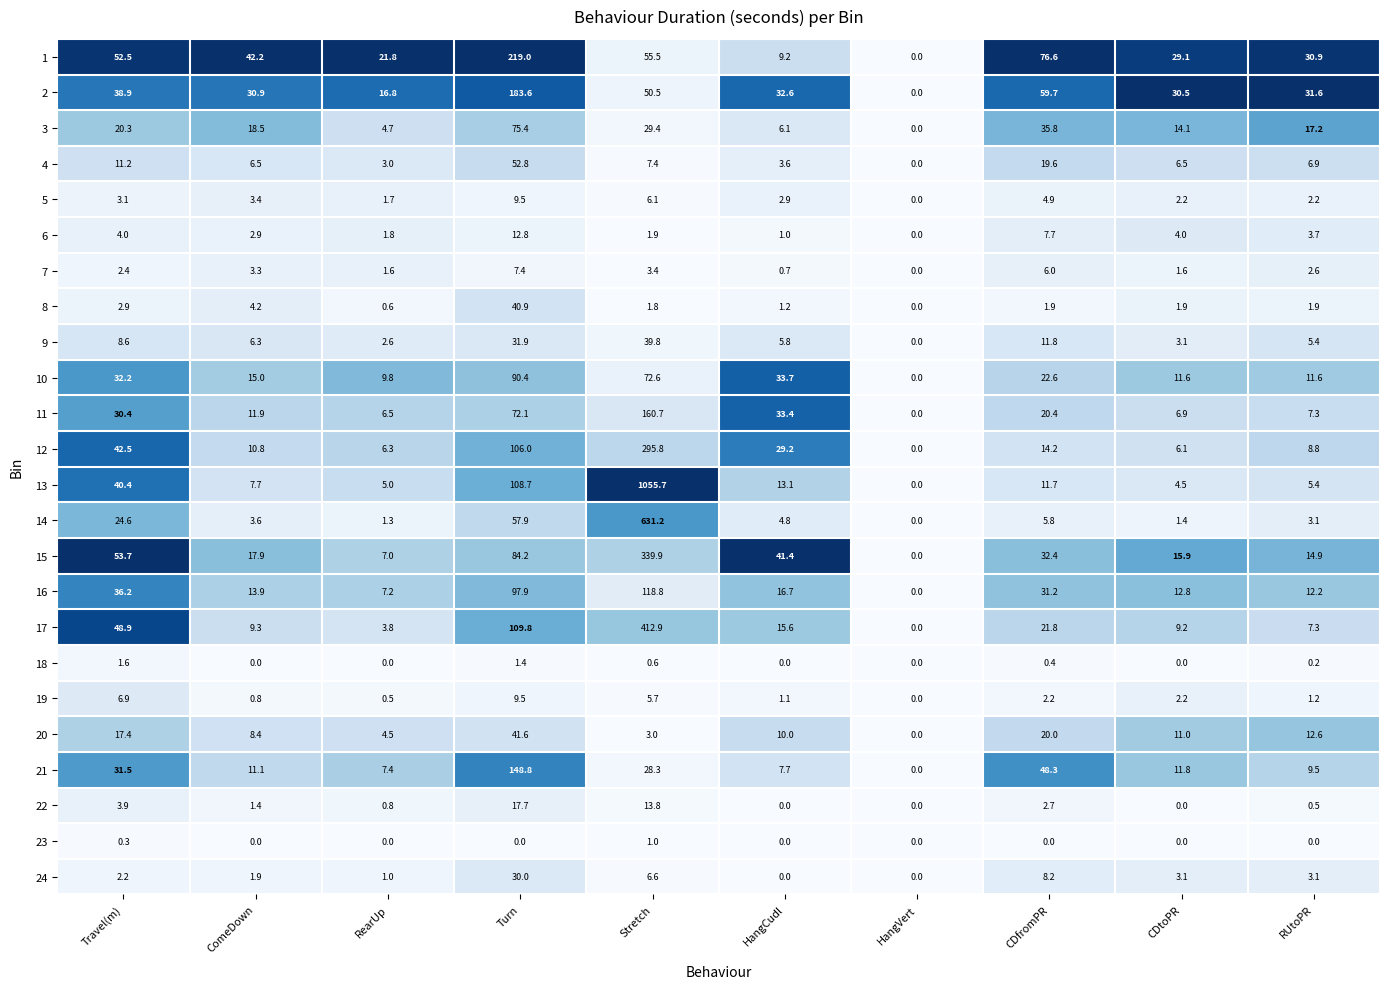

Is it true that 3 equals 25.6 at ComeDown?

False